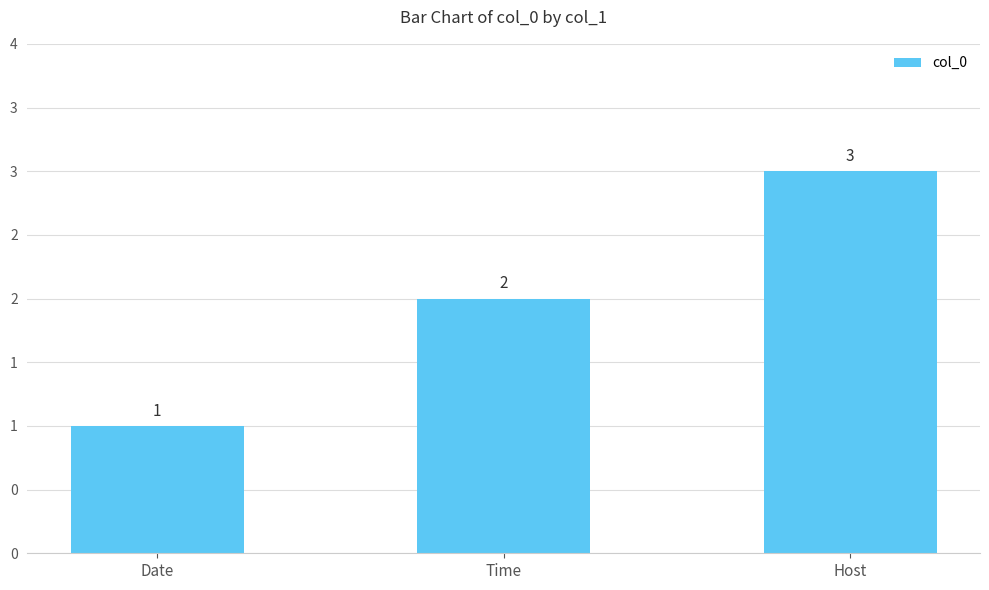

Between Date and Host, which is larger?

Host